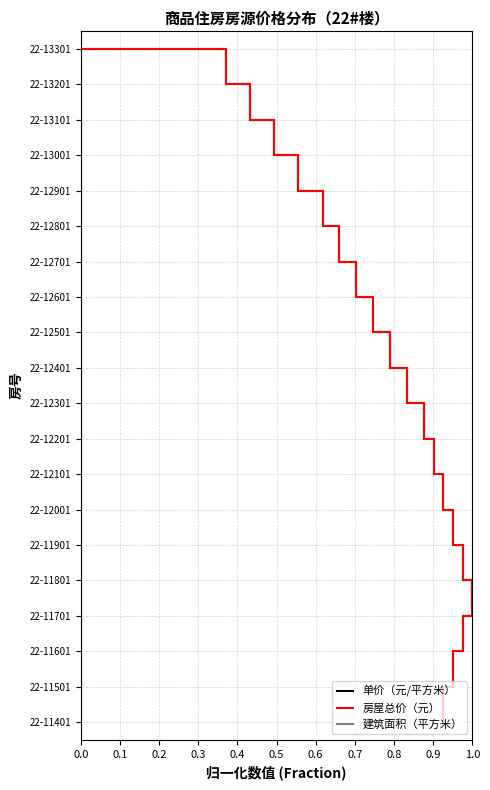

How many data points does each series have?

20